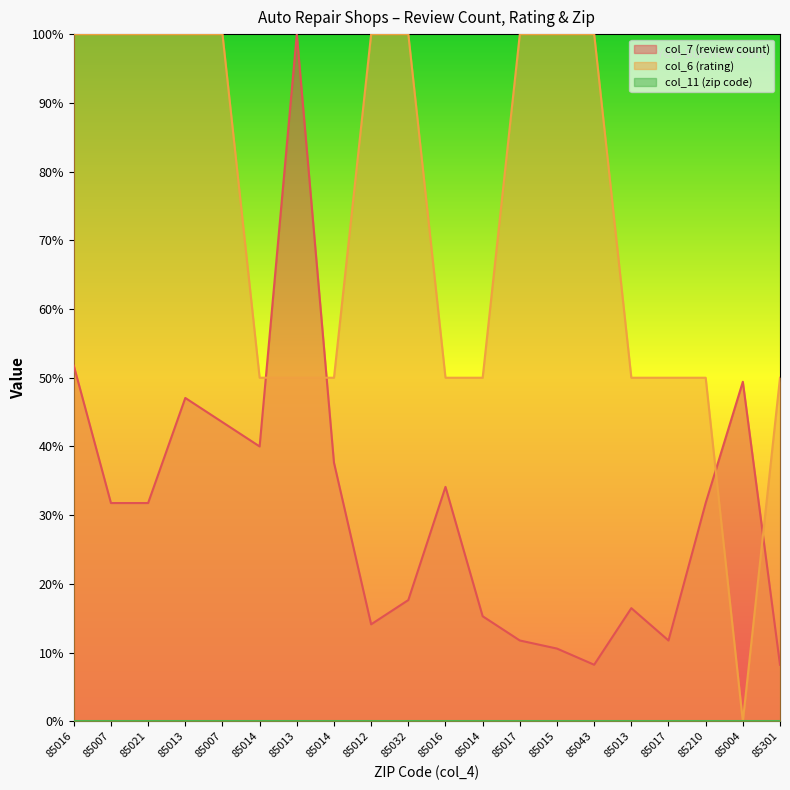

The value of col_7 at 85301 is 8.2. True or false?

True